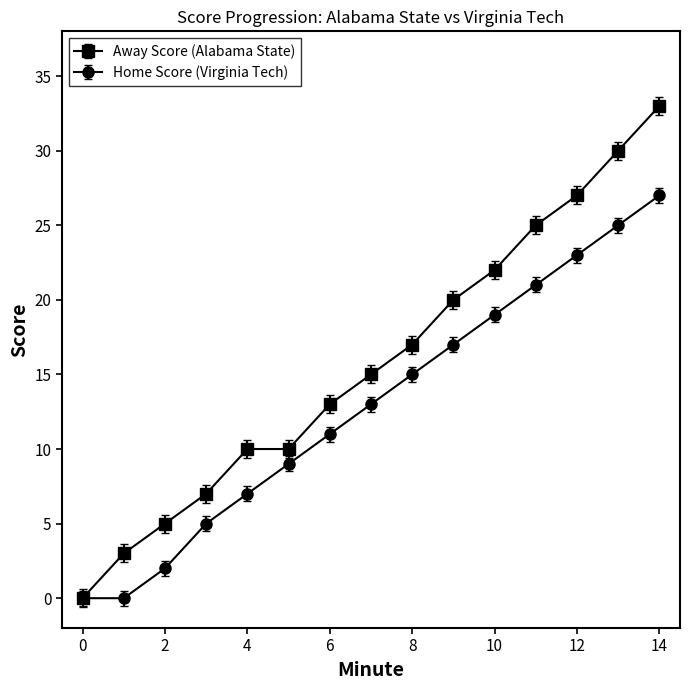

Does the chart have visible grid lines?

No